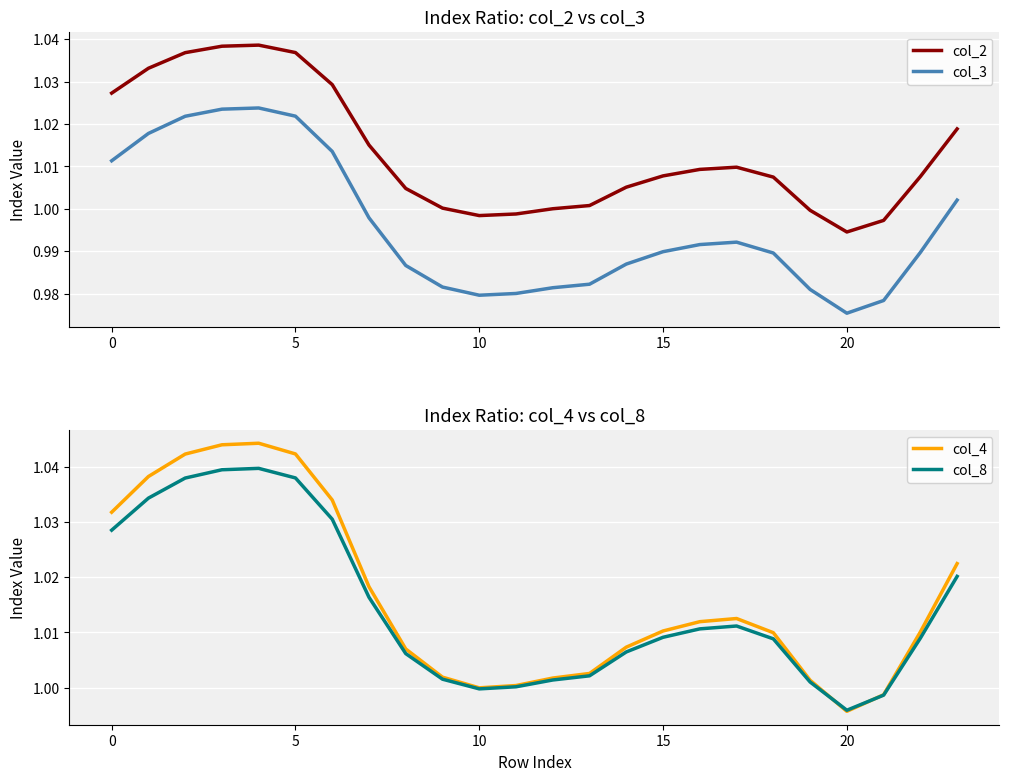

True or false: col_3 and col_8 cross at least once.

False